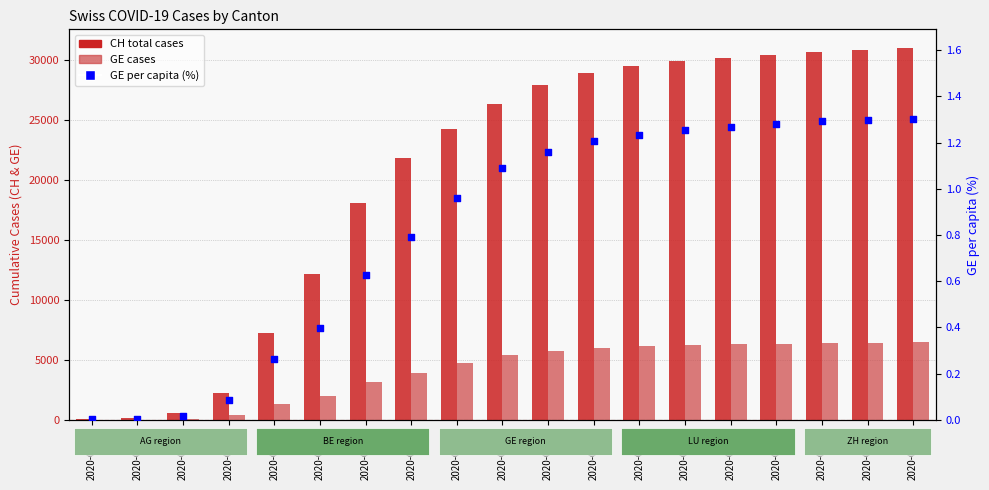

Which series reaches the maximum Y coordinate?

CH (total cases)